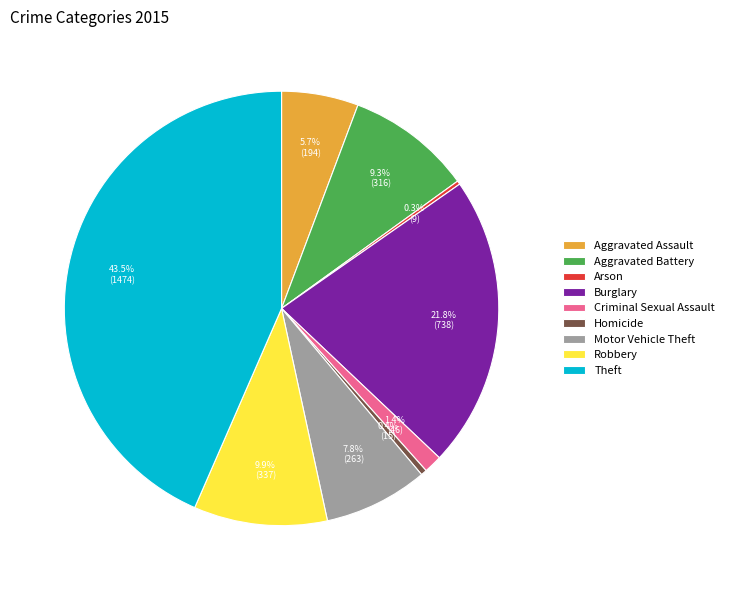

What portion of the pie excludes Homicide?

99.6%